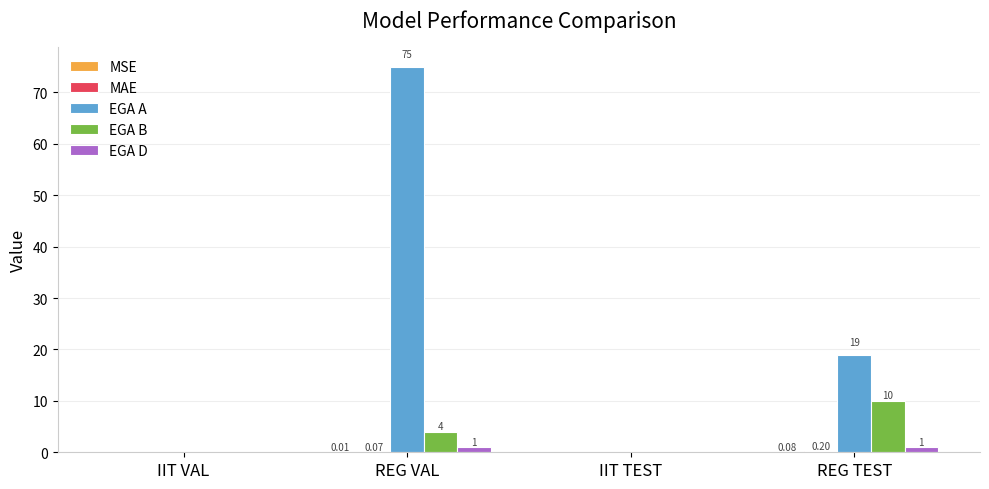

Are the bars grouped side by side (vs. stacked)?

Yes